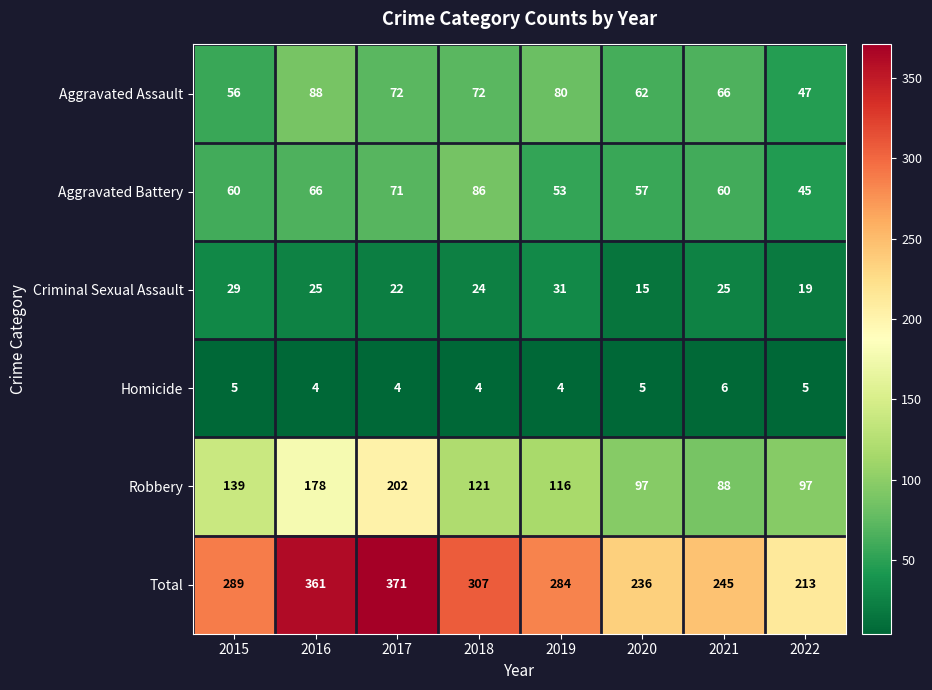

What is the difference between the highest and lowest values at 2017?

367